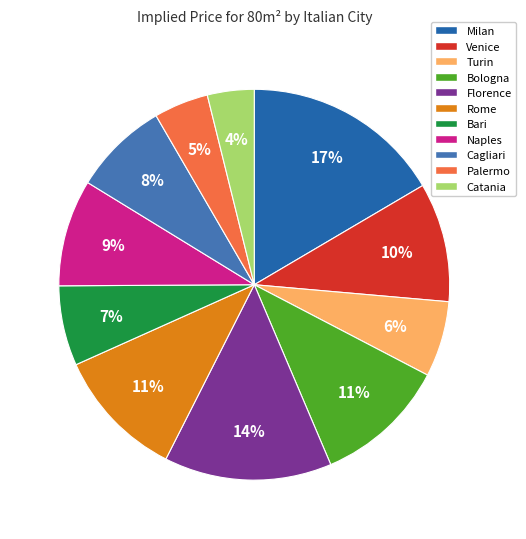

Is it true that Naples is 2% of the pie?

False